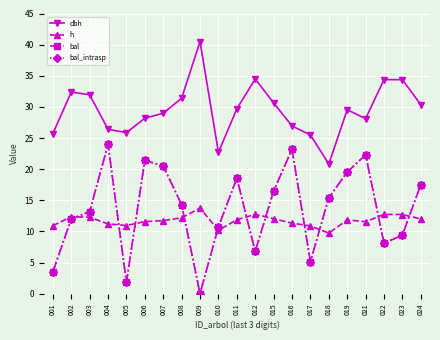

Is it true that h equals 3.8 at 008?

False